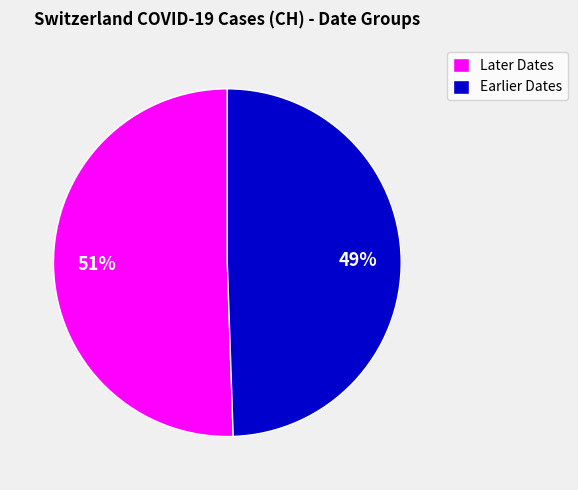

To the nearest percent, what is the combined percentage of Earlier Dates and Later Dates?

100%